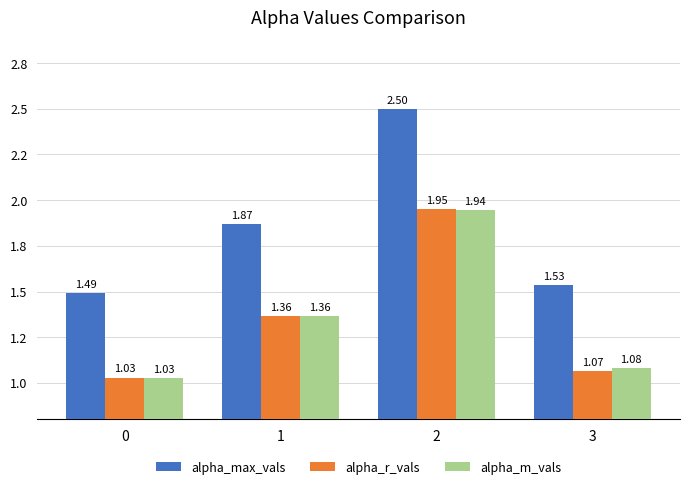

What are all the series names shown in the legend?

alpha_max_vals, alpha_r_vals, alpha_m_vals